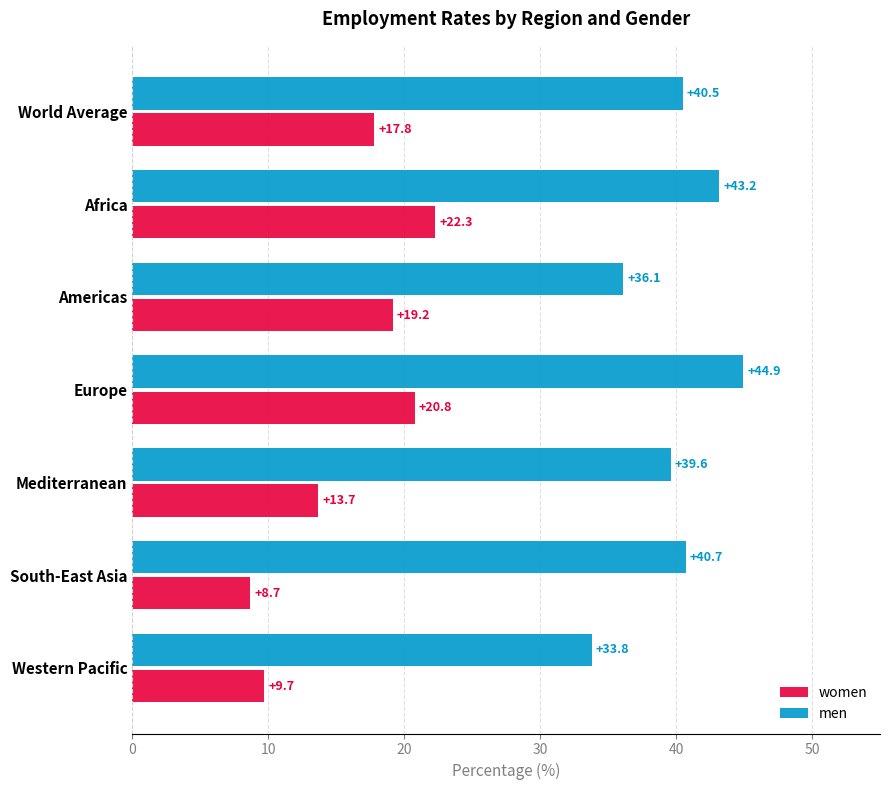

What is the approximate value of women at Mediterranean?

13.7